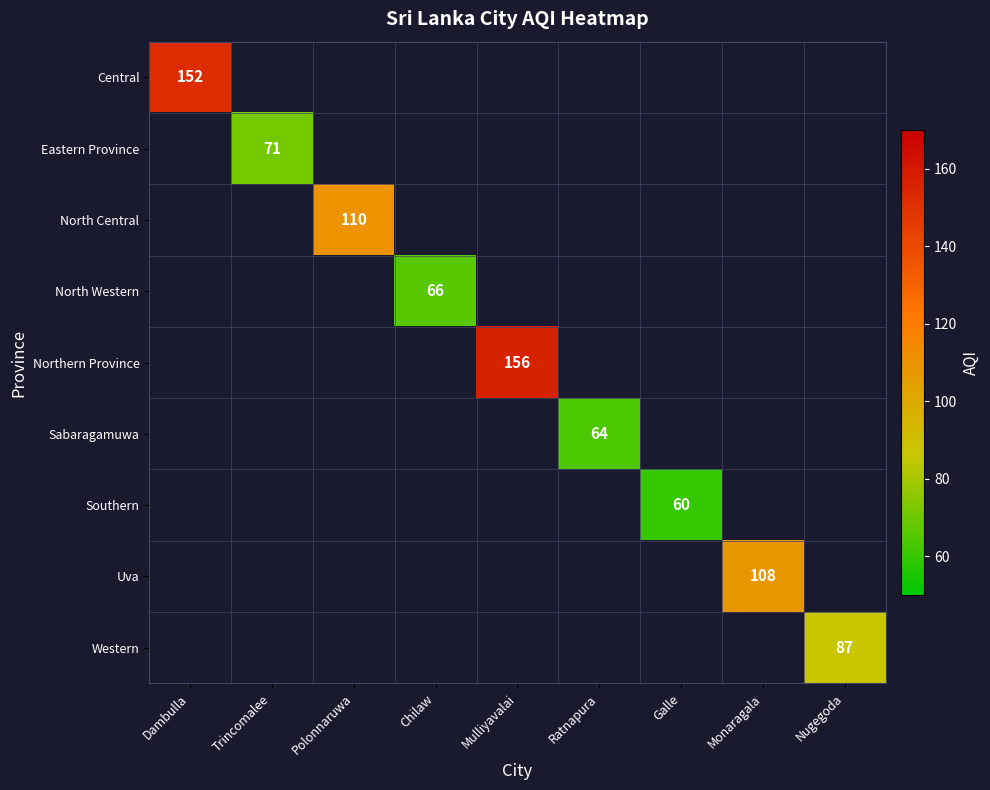

Is it true that Sabaragamuwa equals 64 at Ratnapura?

True